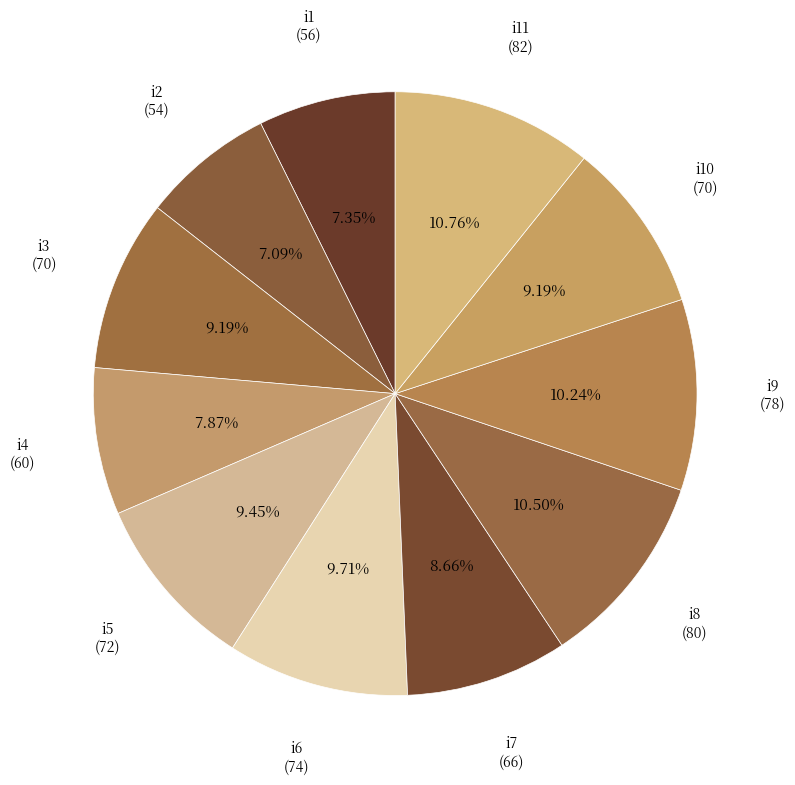

Count the number of slices in the pie.

11